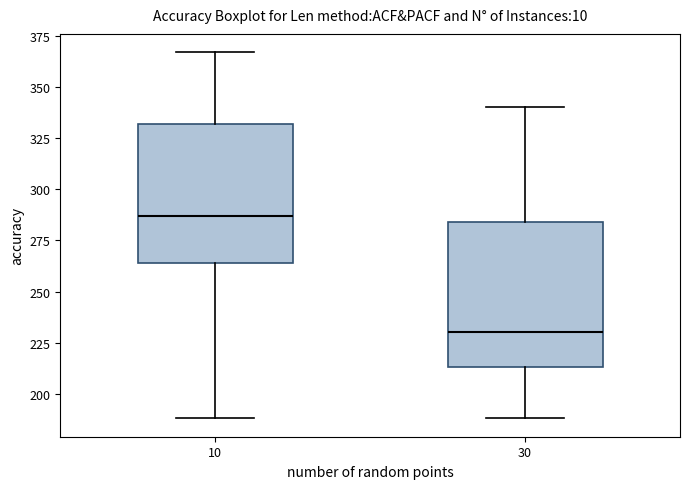

Reading left to right, transcribe this box plot: for each box, give where its median line is, the range the box spans, and where its two whiskers end, as read against the y-axis. The values are not printed on the chart, so give them approximately, as read against the axis.

10: median 285, box 265 to 330, whiskers 190 to 365
30: median 230, box 215 to 285, whiskers 190 to 340